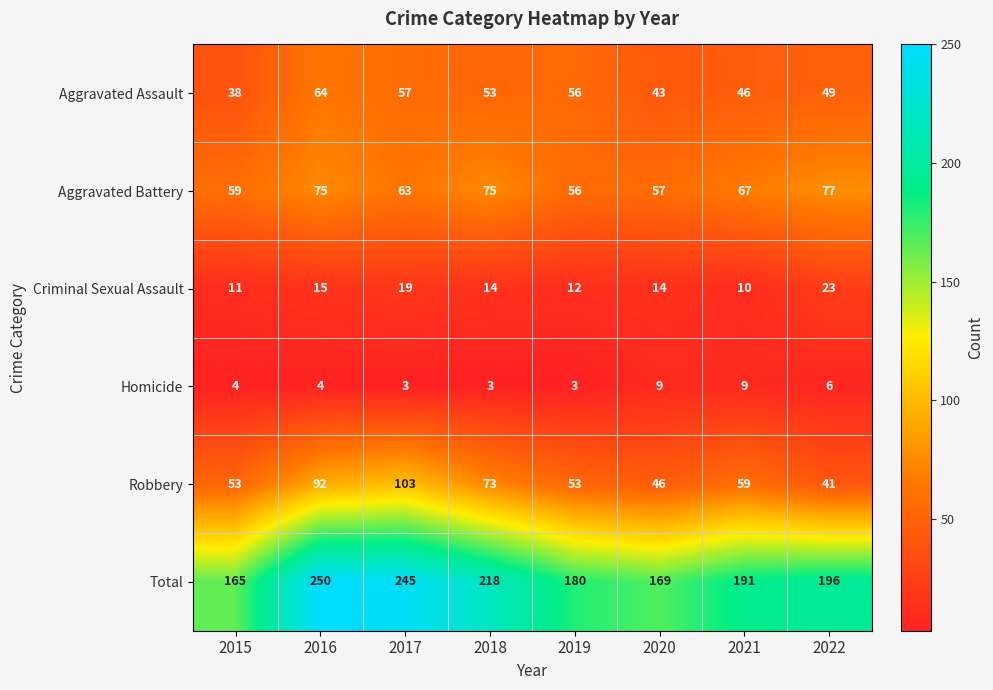

What is the total value across all series at 2015?

330